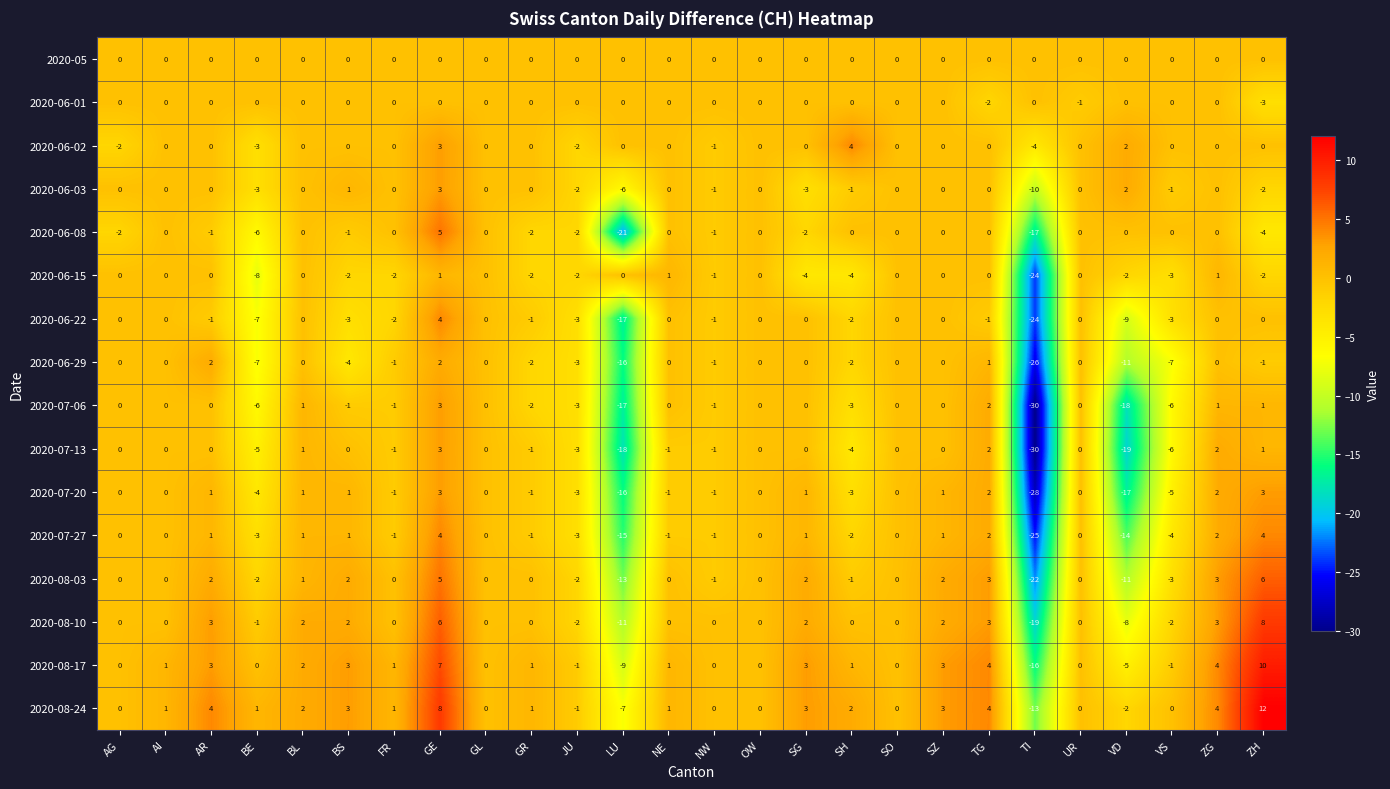

How many values in the 2020-07-20 series are below 0?

11